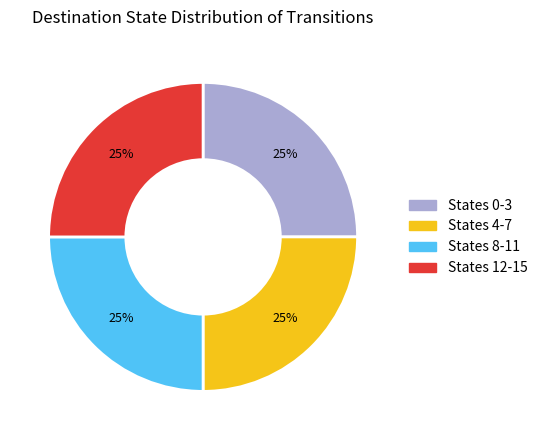

Is there a majority slice in this chart?

No